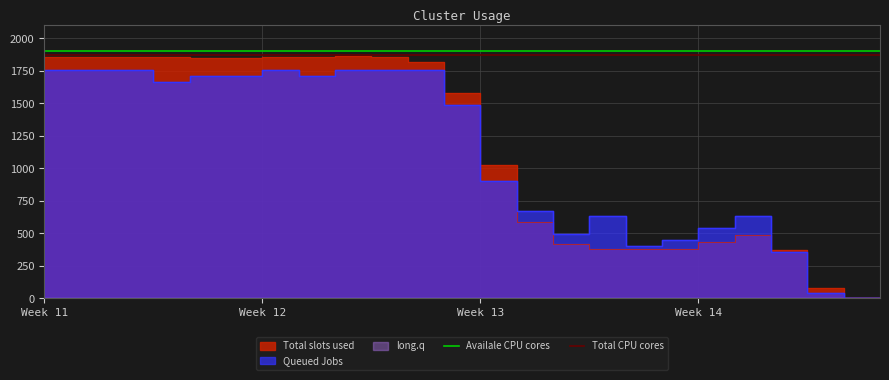

At which category does the chart reach its peak across all series?

Week 11